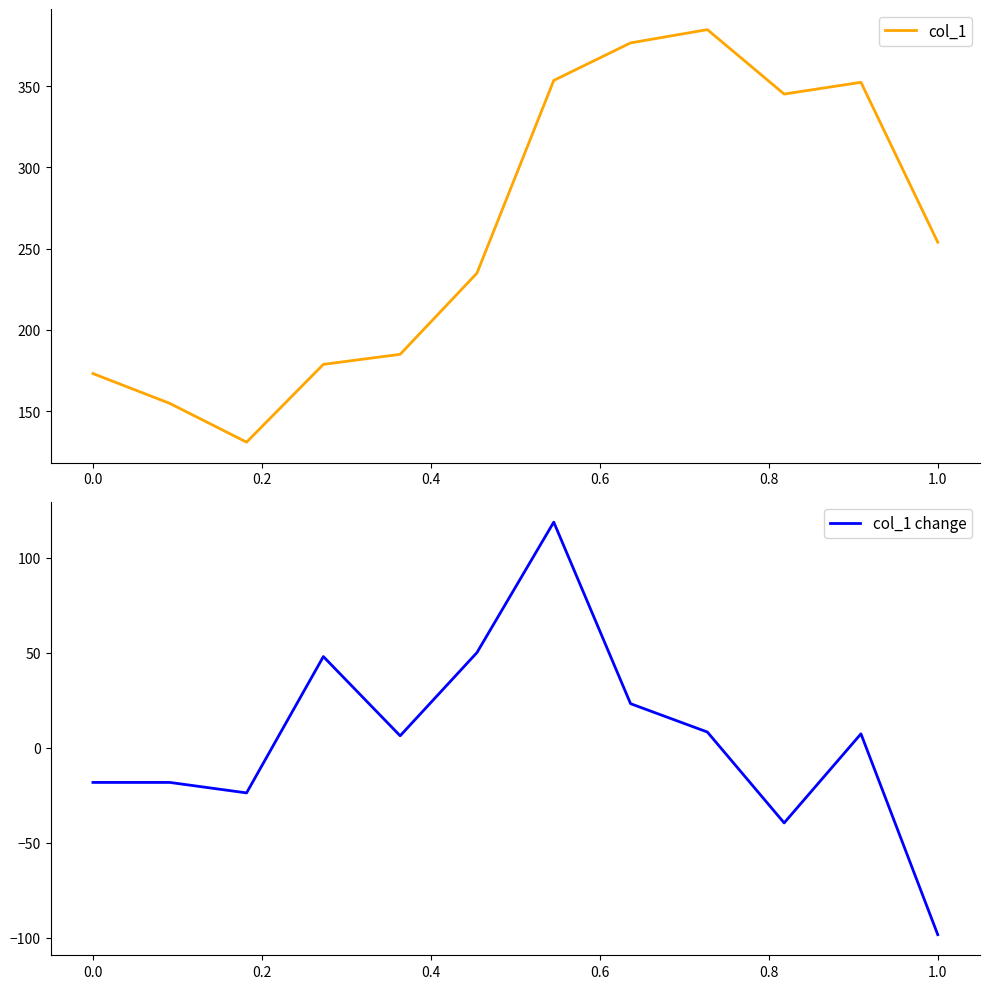

How many data points does each series have?

12